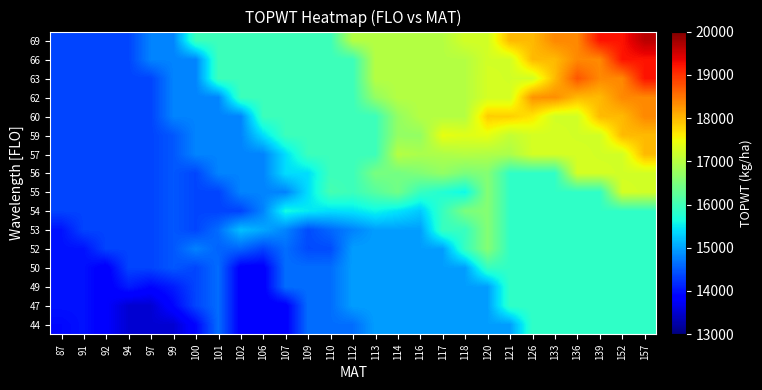

Reading right to left, extract all data points from this chart.

44: 157=15870.0	152=15870.0	139=15870.0	136=15870.0	133=15870.0	126=15870.0	121=14965.0	120=14965.0	118=14965.0	117=14965.0	116=14965.0	114=14965.0	113=14965.0	112=14634.0	110=14634.0	109=14634.0	107=13816.0	106=13816.0	102=13816.0	101=14628.0	100=13907.0	99=13512.0	97=13512.0	94=13512.0	92=13797.0	91=13998.0	87=13927.0
47: 157=15870.0	152=15870.0	139=15870.0	136=15870.0	133=15870.0	126=15870.0	121=15870.0	120=14965.0	118=14965.0	117=14965.0	116=14965.0	114=14965.0	113=14965.0	112=14965.0	110=14634.0	109=14634.0	107=13816.0	106=13816.0	102=13816.0	101=14628.0	100=14359.3	99=13907.0	97=13512.0	94=13512.0	92=13797.0	91=13998.0	87=13998.0
49: 157=15870.0	152=15870.0	139=15870.0	136=15870.0	133=15870.0	126=15870.0	121=15870.0	120=14965.0	118=14965.0	117=14965.0	116=14965.0	114=14965.0	113=14965.0	112=14965.0	110=14634.0	109=14634.0	107=14634.0	106=13816.0	102=13816.0	101=14628.0	100=14359.3	99=14070.0	97=13907.0	94=14072.5	92=13797.0	91=13998.0	87=13998.0
50: 157=15870.0	152=15870.0	139=15870.0	136=15870.0	133=15870.0	126=15870.0	121=15870.0	120=15923.0	118=14965.0	117=14965.0	116=14965.0	114=14965.0	113=14965.0	112=14965.0	110=14634.0	109=14634.0	107=14634.0	106=13816.0	102=13816.0	101=14628.0	100=14359.3	99=14481.0	97=14348.0	94=14348.0	92=13797.0	91=13998.0	87=13998.0
52: 157=15870.0	152=15870.0	139=15870.0	136=15870.0	133=15870.0	126=15870.0	121=15870.0	120=16576.0	118=15923.0	117=14965.0	116=14965.0	114=14965.0	113=14965.0	112=14965.0	110=14404.0	109=14390.5	107=14634.0	106=14343.0	102=14572.0	101=14566.3	100=14773.4	99=14481.0	97=14348.0	94=14348.0	92=14348.0	91=13998.0	87=13998.0
53: 157=15870.0	152=15870.0	139=15870.0	136=15870.0	133=15870.0	126=15870.0	121=15870.0	120=16576.0	118=15923.0	117=15923.0	116=14965.0	114=14965.0	113=14965.0	112=14778.0	110=14591.0	109=14404.0	107=14784.7	106=15030.6	102=15198.8	101=14628.0	100=14359.3	99=14481.0	97=14348.0	94=14348.0	92=14348.0	91=14348.0	87=13998.0
54: 157=15870.0	152=15870.0	139=15870.0	136=15870.0	133=15870.0	126=15870.0	121=15870.0	120=16576.0	118=16493.0	117=15923.0	116=15266.7	114=15444.0	113=15575.0	112=15442.0	110=15402.0	109=15494.8	107=15624.2	106=14784.7	102=14343.0	101=14343.0	100=14359.3	99=14481.0	97=14348.0	94=14348.0	92=14348.0	91=14348.0	87=14348.0
55: 157=17233.0	152=17250.0	139=15870.0	136=15870.0	133=15870.0	126=15870.0	121=15870.0	120=16576.0	118=15568.3	117=15745.7	116=15923.0	114=16411.0	113=16185.0	112=15959.0	110=16049.6	109=15402.0	107=14784.7	106=14784.7	102=14784.7	101=14343.0	100=14359.3	99=14481.0	97=14348.0	94=14348.0	92=14348.0	91=14348.0	87=14348.0
56: 157=17233.0	152=17233.0	139=17250.0	136=17250.0	133=15870.0	126=15870.0	121=15870.0	120=16576.0	118=16493.0	117=16700.0	116=16547.7	114=16441.4	113=16475.0	112=15959.0	110=15959.0	109=15402.0	107=15402.0	106=14784.7	102=14784.7	101=14784.7	100=14359.3	99=14481.0	97=14348.0	94=14348.0	92=14348.0	91=14348.0	87=14348.0
57: 157=17984.0	152=17233.0	139=17233.0	136=17250.0	133=17250.0	126=17250.0	121=16913.0	120=16948.5	118=16984.0	117=16923.7	116=16900.4	114=16991.0	113=15959.0	112=15959.0	110=15959.0	109=15959.0	107=15402.0	106=14784.7	102=14784.7	101=14784.7	100=14784.7	99=14481.0	97=14348.0	94=14348.0	92=14348.0	91=14348.0	87=14348.0
59: 157=17984.0	152=17984.0	139=17233.0	136=17233.0	133=17250.0	126=17250.0	121=17108.5	120=17406.1	118=17345.2	117=17416.4	116=16700.0	114=16700.0	113=15959.0	112=15959.0	110=15959.0	109=15959.0	107=15959.0	106=15402.0	102=14784.7	101=14784.7	100=14784.7	99=14481.0	97=14348.0	94=14348.0	92=14348.0	91=14348.0	87=14348.0
60: 157=18351.0	152=17984.0	139=17984.0	136=17233.0	133=17233.0	126=17667.5	121=17828.2	120=17841.8	118=16984.0	117=16984.0	116=16984.0	114=16700.0	113=15959.0	112=15959.0	110=15959.0	109=15959.0	107=15959.0	106=15959.0	102=14784.7	101=14784.7	100=14784.7	99=14784.7	97=14348.0	94=14348.0	92=14348.0	91=14348.0	87=14348.0
62: 157=18351.0	152=18351.0	139=17984.0	136=17984.0	133=18310.5	126=18267.2	121=17250.0	120=17250.0	118=16984.0	117=16984.0	116=16984.0	114=16984.0	113=16700.0	112=15959.0	110=15959.0	109=15959.0	107=15959.0	106=15959.0	102=15959.0	101=14784.7	100=14784.7	99=14784.7	97=14348.0	94=14348.0	92=14348.0	91=14348.0	87=14348.0
63: 157=19215.0	152=18351.0	139=18351.0	136=18731.4	133=17984.0	126=17233.0	121=17233.0	120=17250.0	118=16984.0	117=16984.0	116=16984.0	114=16984.0	113=16984.0	112=15959.0	110=15959.0	109=15959.0	107=15959.0	106=15959.0	102=15959.0	101=15959.0	100=14784.7	99=14784.7	97=14348.0	94=14348.0	92=14348.0	91=14348.0	87=14348.0
66: 157=19215.0	152=19215.0	139=18351.0	136=18351.0	133=17984.0	126=17984.0	121=17233.0	120=17233.0	118=16984.0	117=16984.0	116=16984.0	114=16984.0	113=16984.0	112=15959.0	110=15959.0	109=15959.0	107=15959.0	106=15959.0	102=15959.0	101=15959.0	100=14784.7	99=14784.7	97=14784.7	94=14348.0	92=14348.0	91=14348.0	87=14348.0
69: 157=19634.0	152=19215.0	139=19215.0	136=18351.0	133=18351.0	126=17984.0	121=17984.0	120=17233.0	118=17233.0	117=16984.0	116=16984.0	114=16984.0	113=16984.0	112=16984.0	110=15959.0	109=15959.0	107=15959.0	106=15959.0	102=15959.0	101=15959.0	100=15959.0	99=14784.7	97=14784.7	94=14348.0	92=14348.0	91=14348.0	87=14348.0